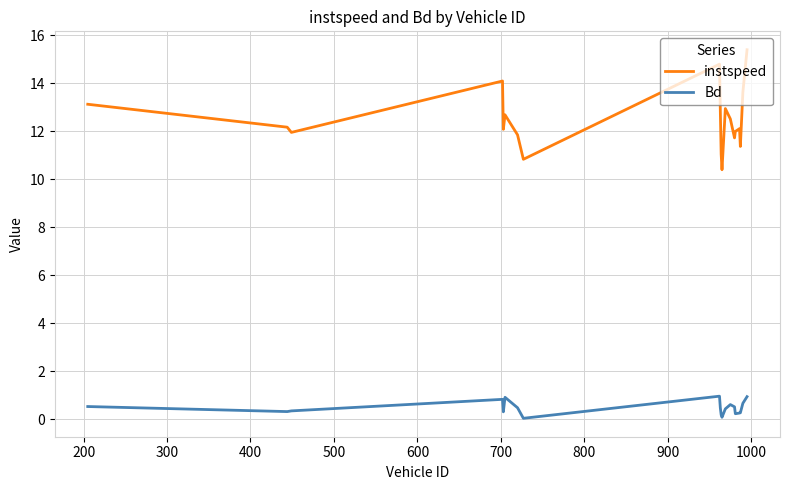

List the series in order of their peak value, lowest first.

Bd, instspeed